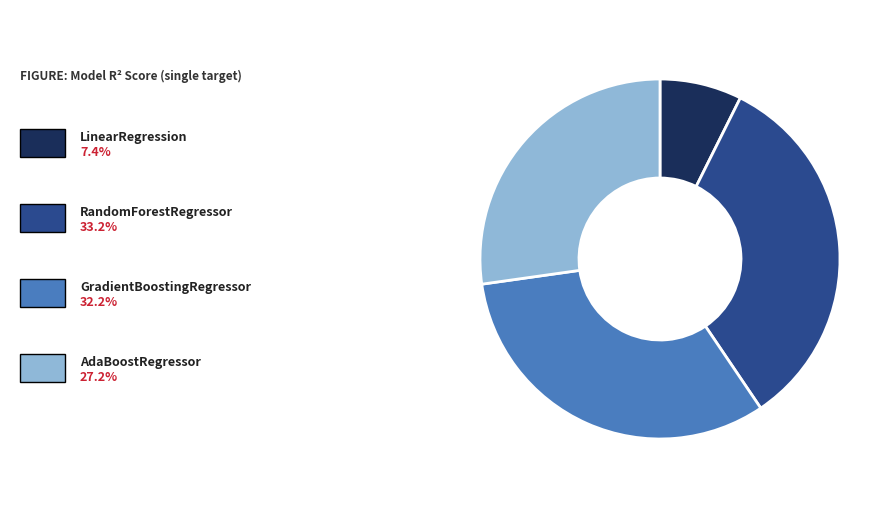

Is there any slice that represents more than half of the pie?

No